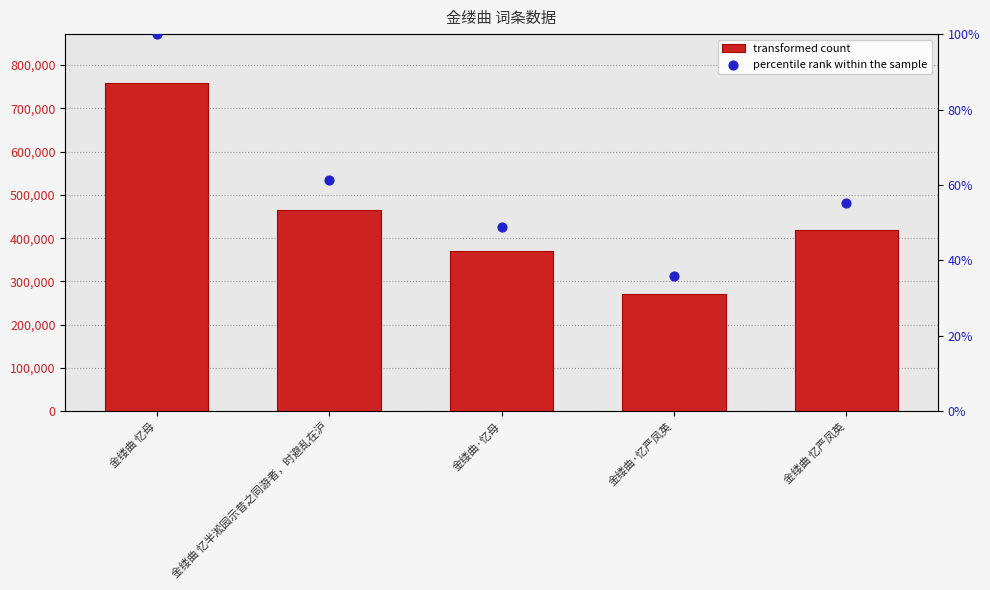

At how many categories does at least one series exceed 596596?

1